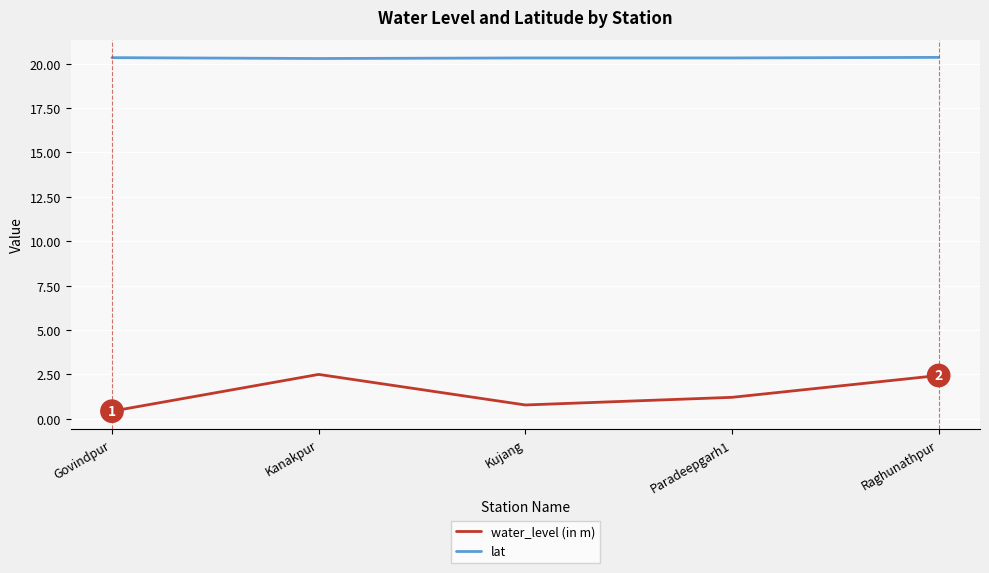

Which series has the widest spread of values?

water_level (in m)